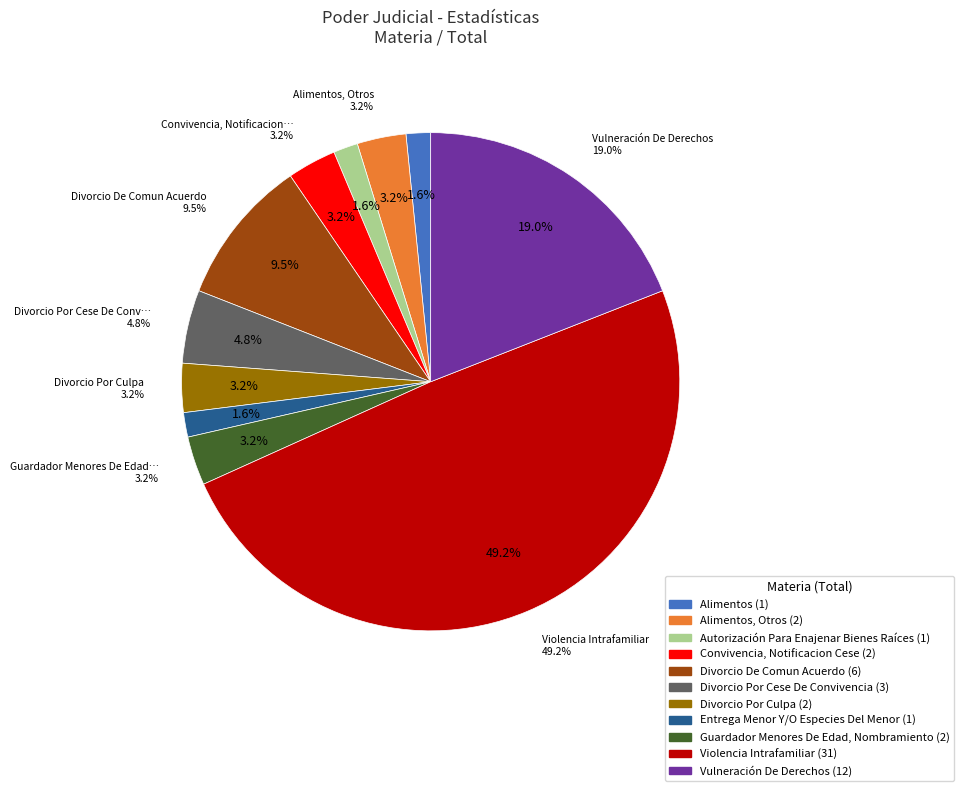

Which category has the biggest portion of the pie?

Violencia Intrafamiliar